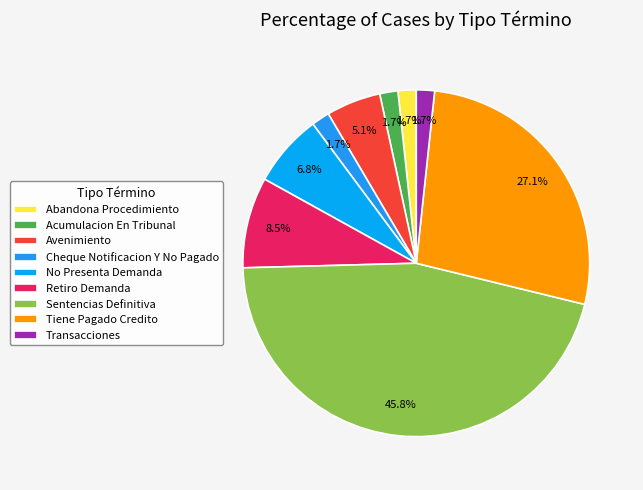

What portion of the pie excludes Retiro Demanda?

91.5%